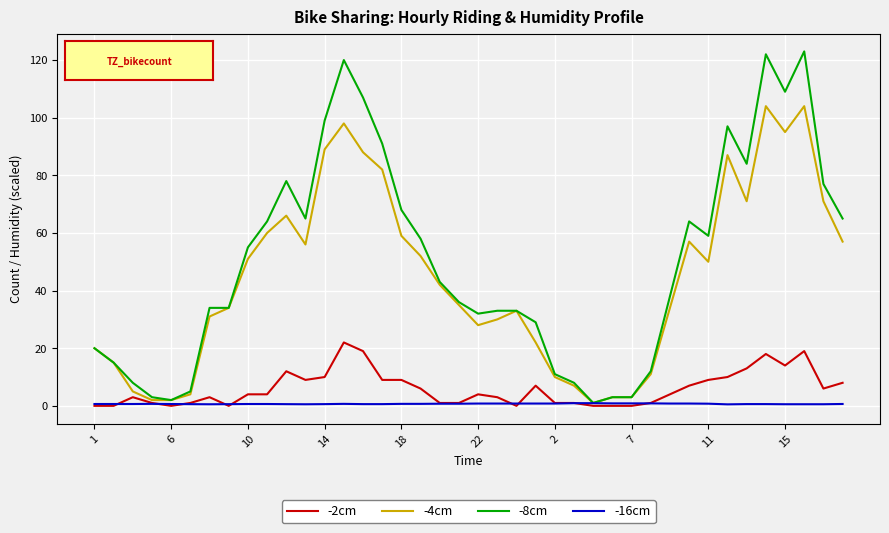

List the series in order of their peak value, lowest first.

-16cm, -2cm, -4cm, -8cm